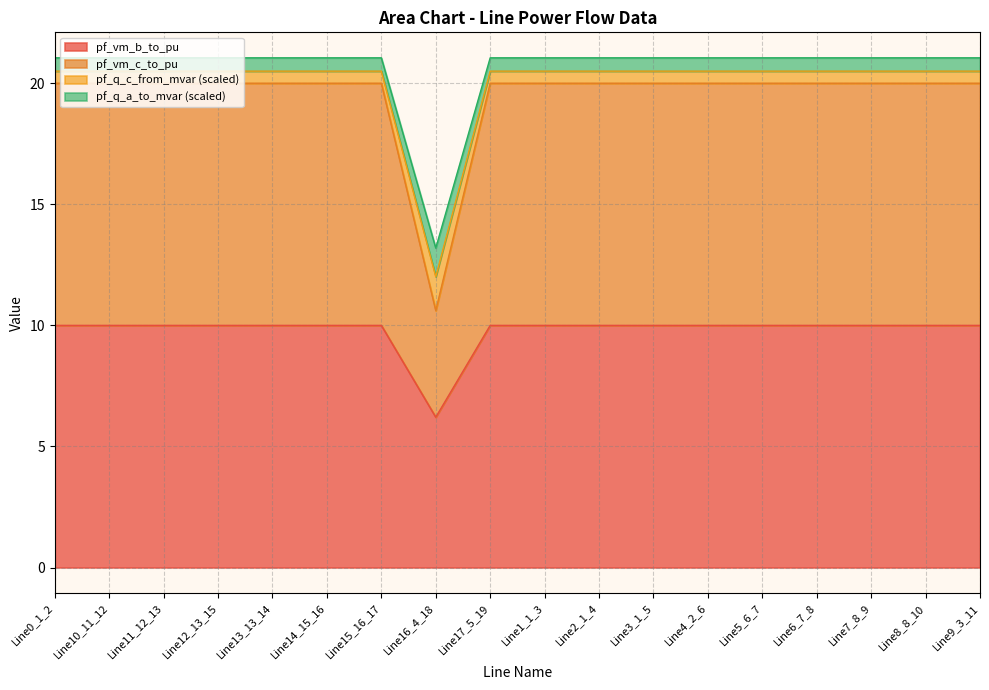

Read the pf_vm_c_to_pu value at Line0_1_2.

20.0